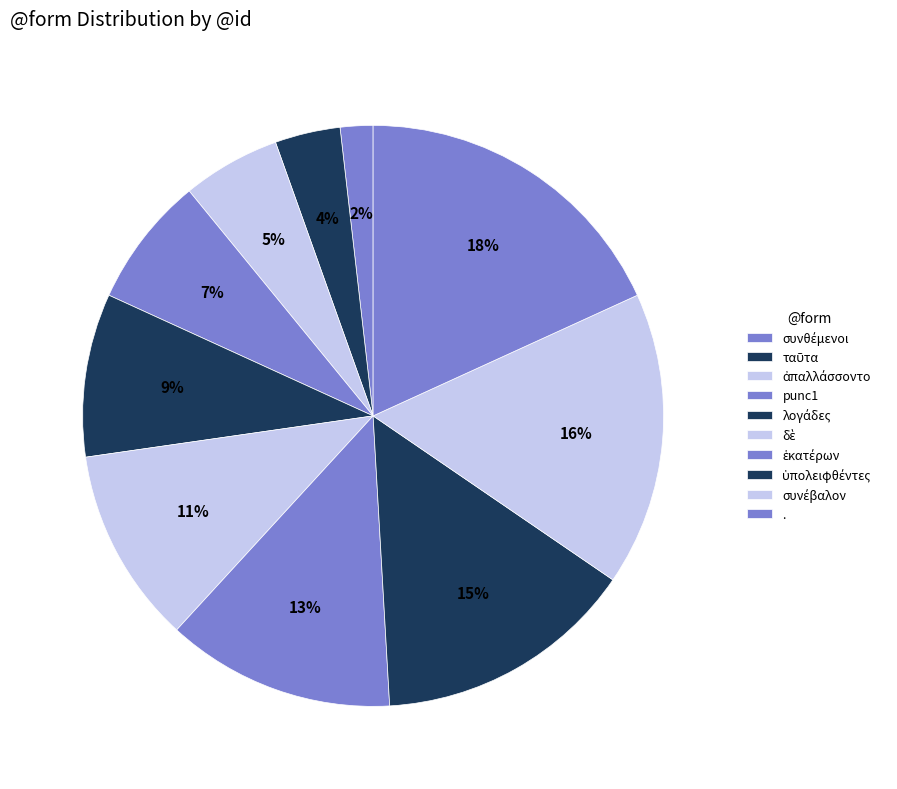

Count the number of slices in the pie.

10